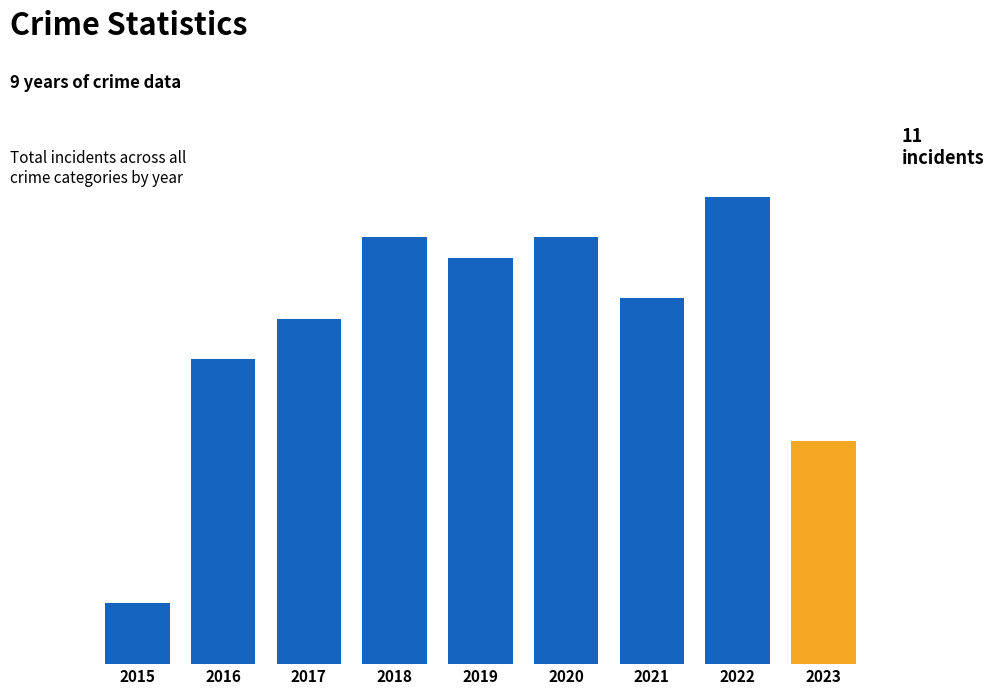

What is the sum of the values at 2019 and 2020?

41